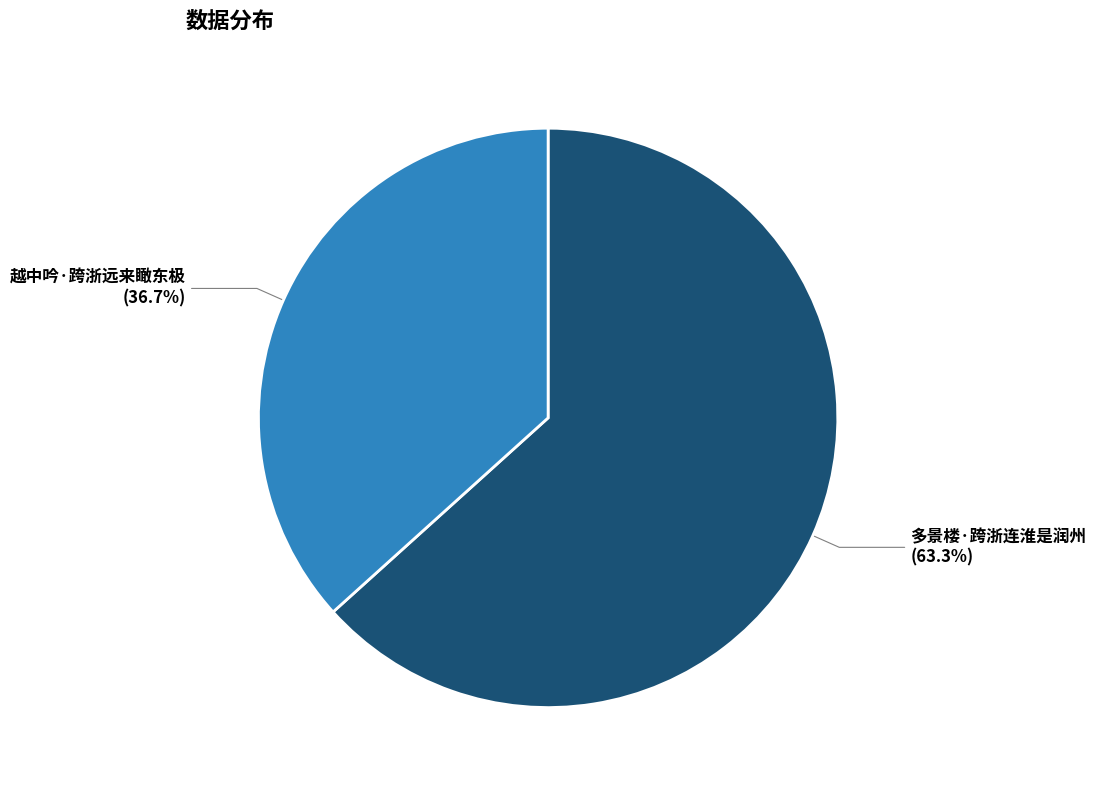

To the nearest percent, what is the difference between the 越中吟·跨浙远来瞰东极 and 多景楼·跨浙连淮是润州 slice percentages?

27%